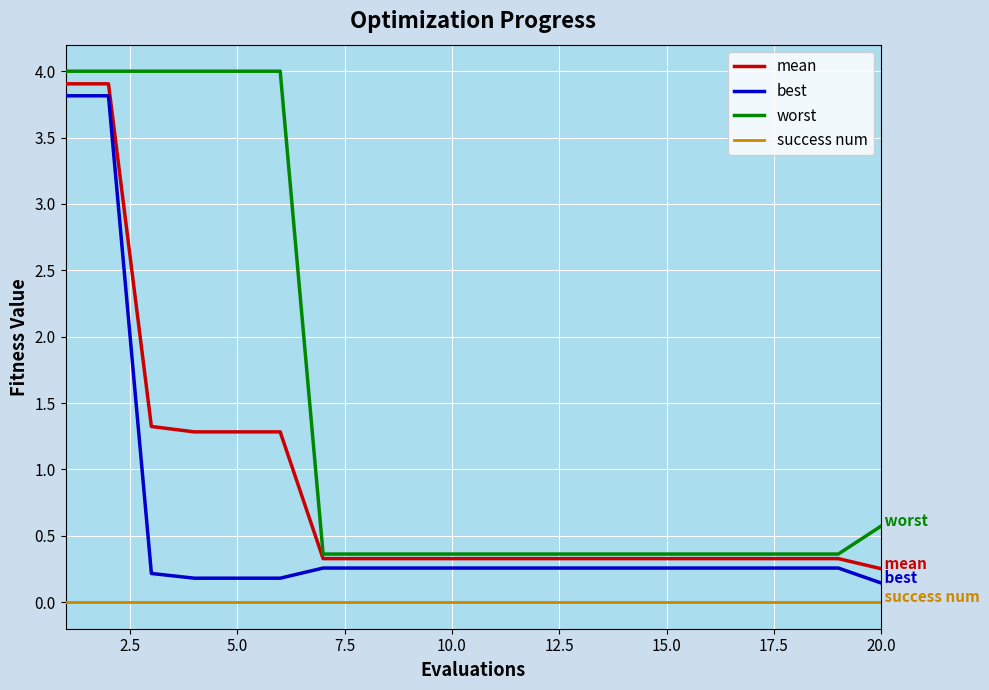

True or false: success num and best intersect in this chart.

False